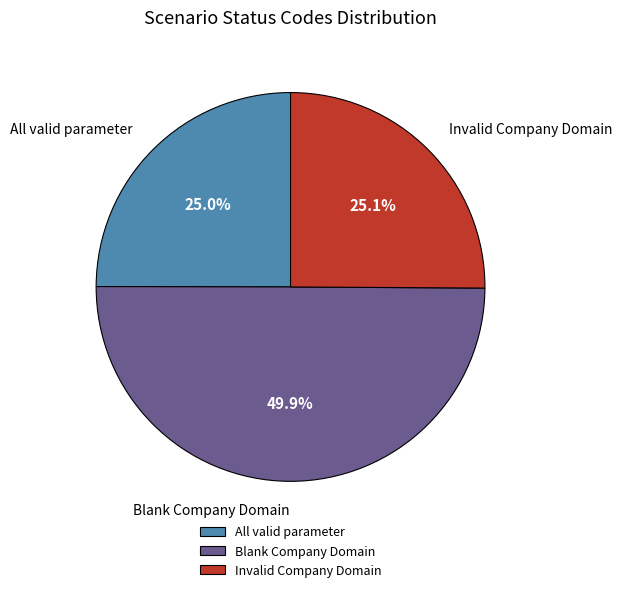

Which slice is the largest?

Blank Company Domain